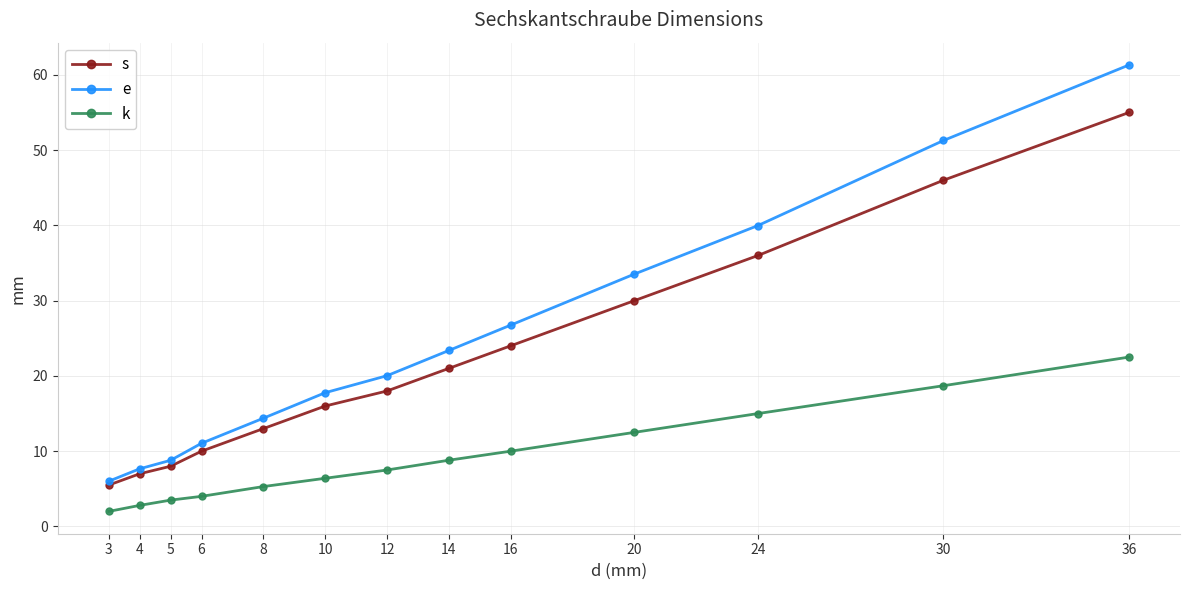

How many categories are shown in the chart?

13